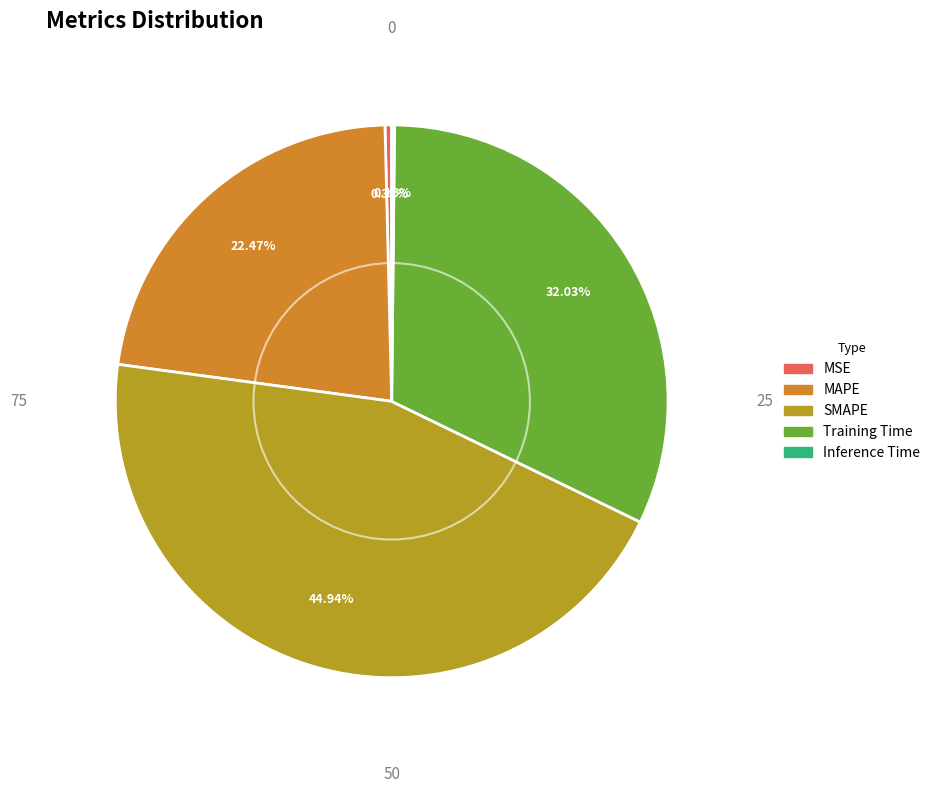

Does Training Time represent more than half of the total?

No